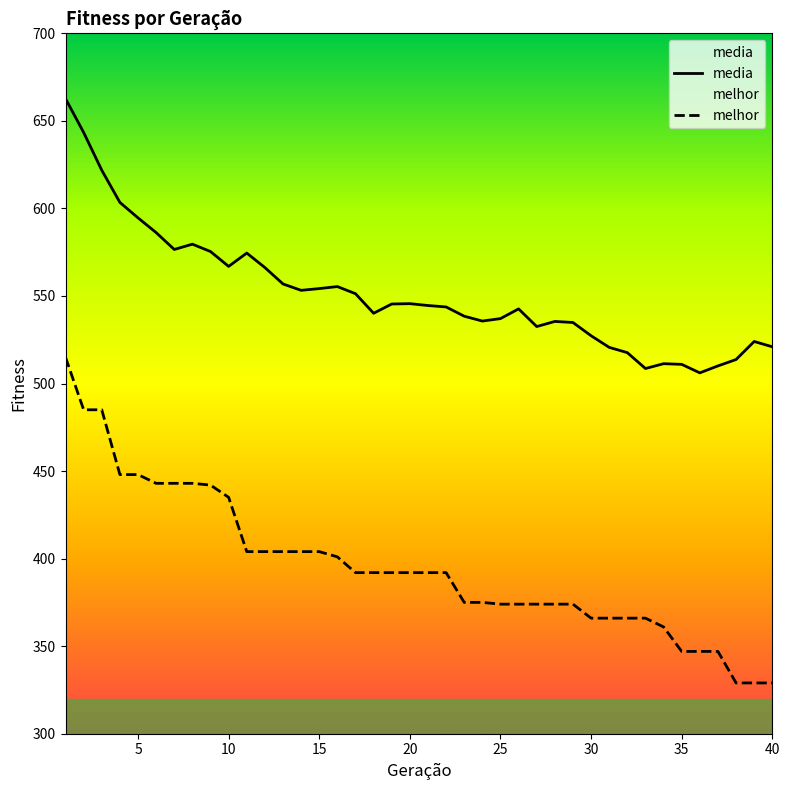

What is the difference between the maximum and minimum values in the melhor series?

186.0